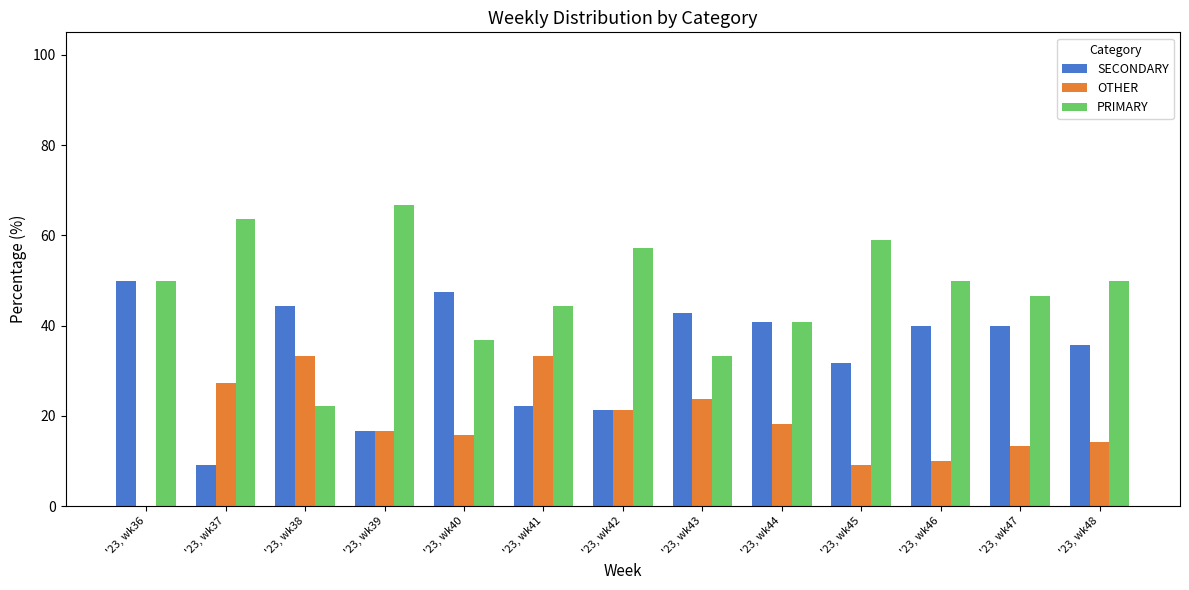

Are the bars horizontal?

No